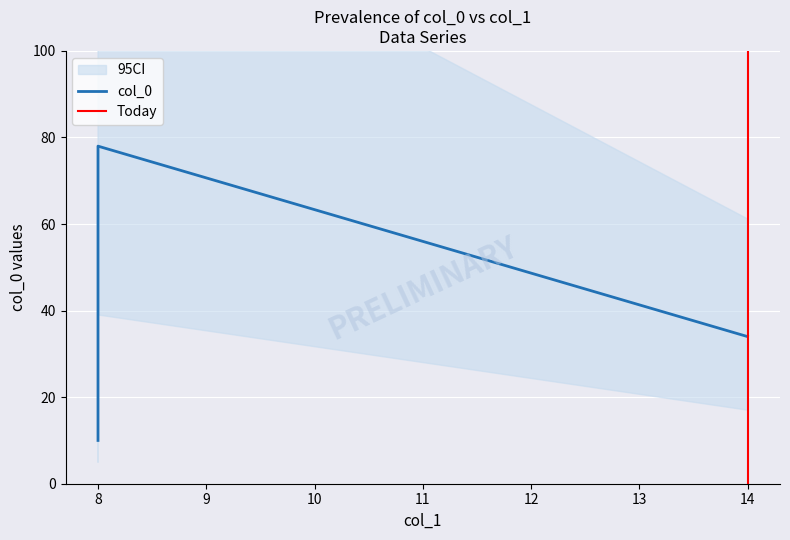

At which label does the data first exceed 34?

8.0